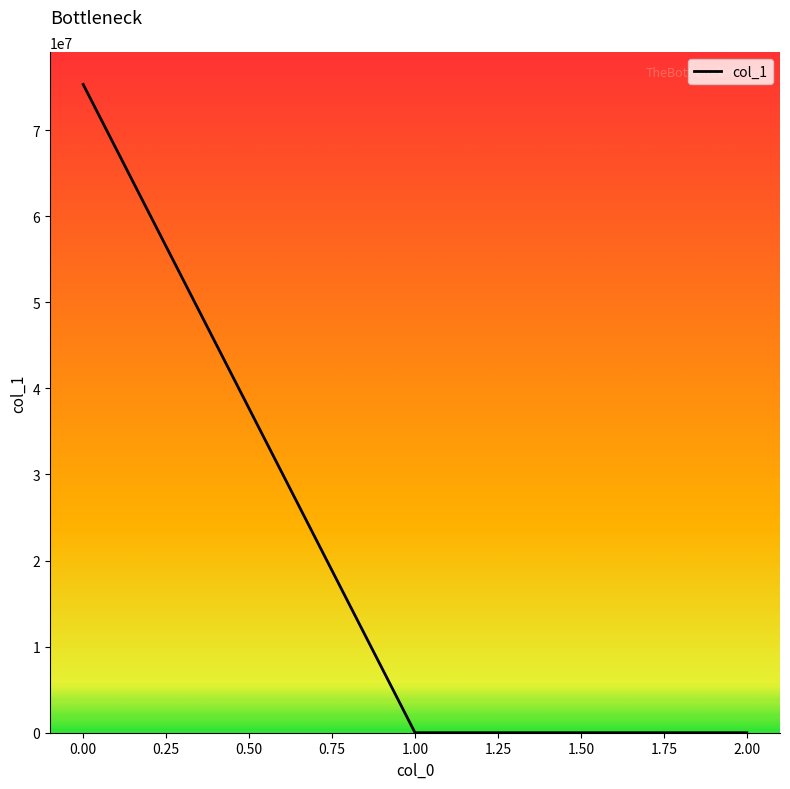

What is the sum of all values?

75309429.7